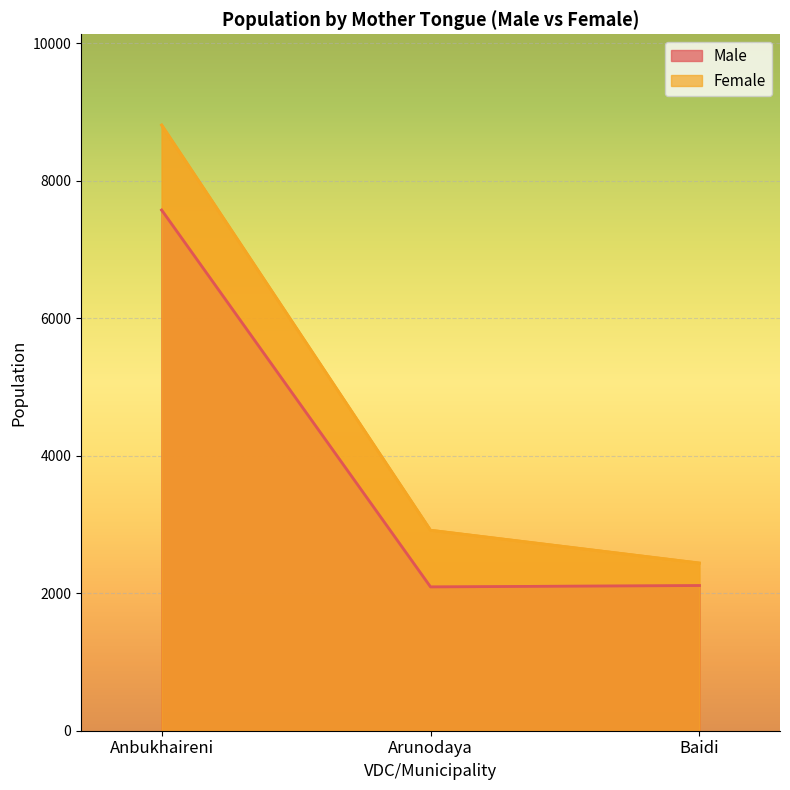

What is the label of the 3rd point from the right?

Anbukhaireni